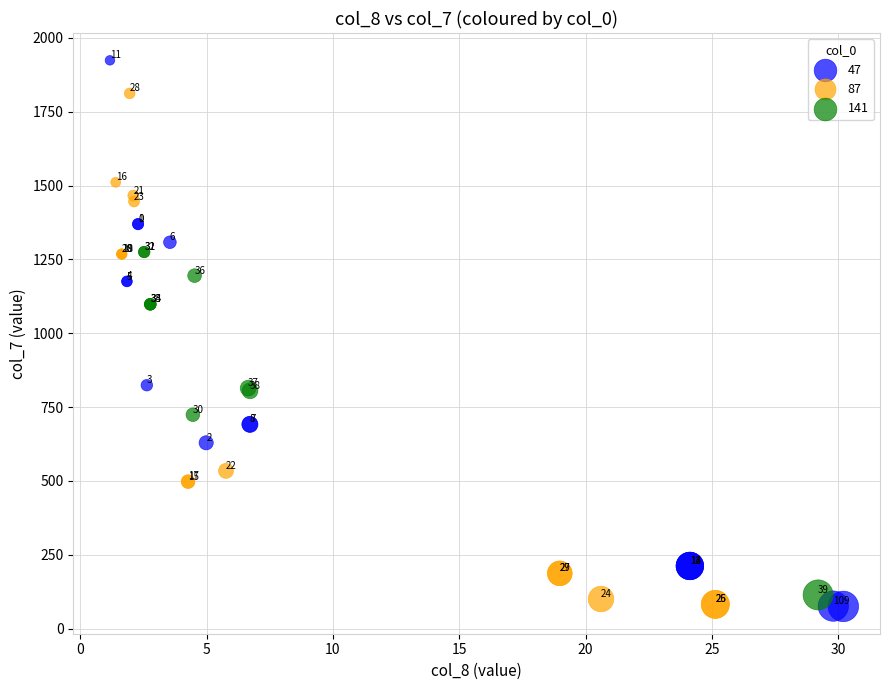

Which series reaches the maximum Y coordinate?

47